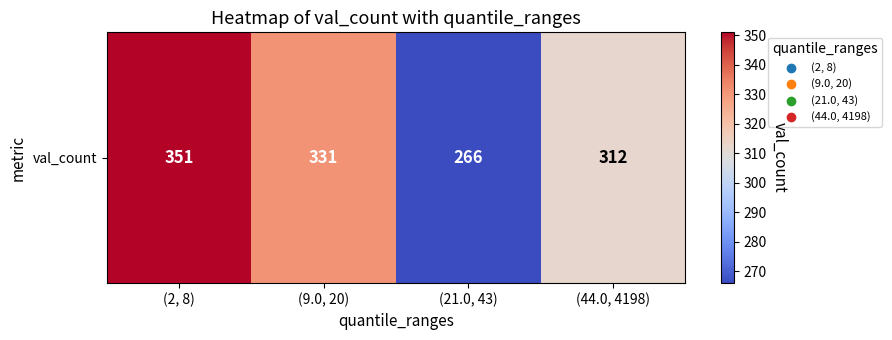

Reading left to right, transcribe all the data shown in this chart.

351	331	266	312